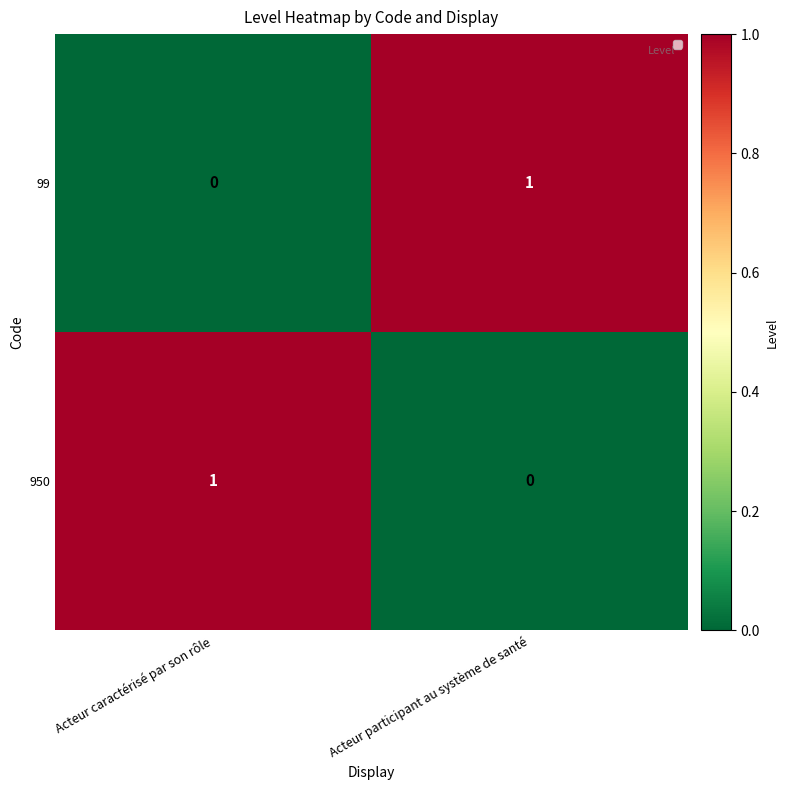

At which label does 950 reach its peak?

Acteur caractérisé par son rôle